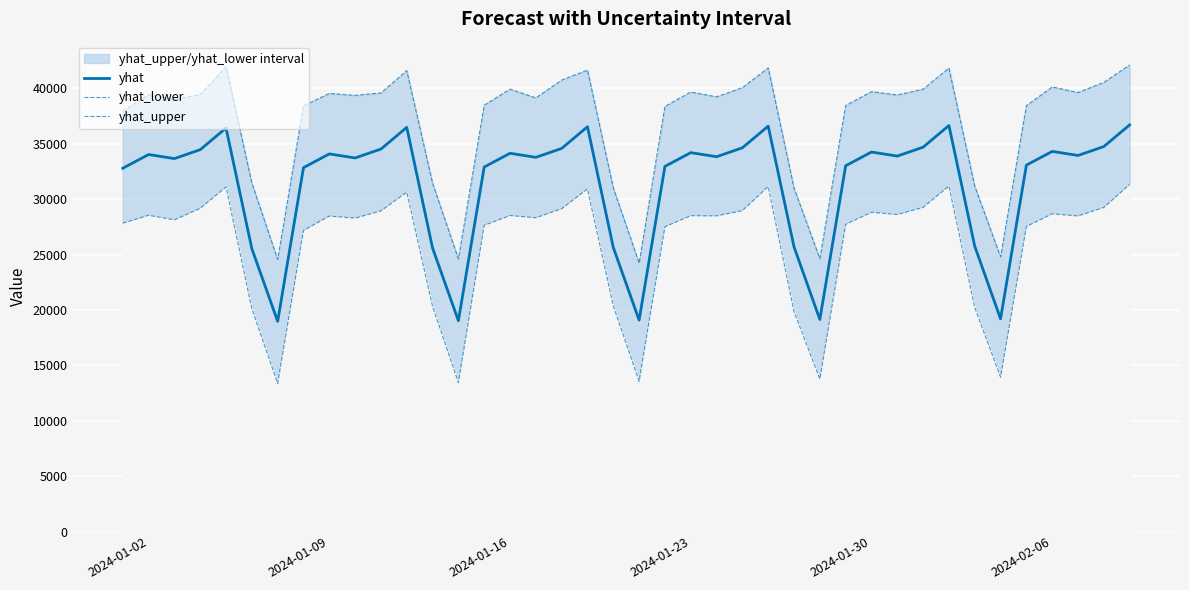

What is the greatest value displayed?

42106.1